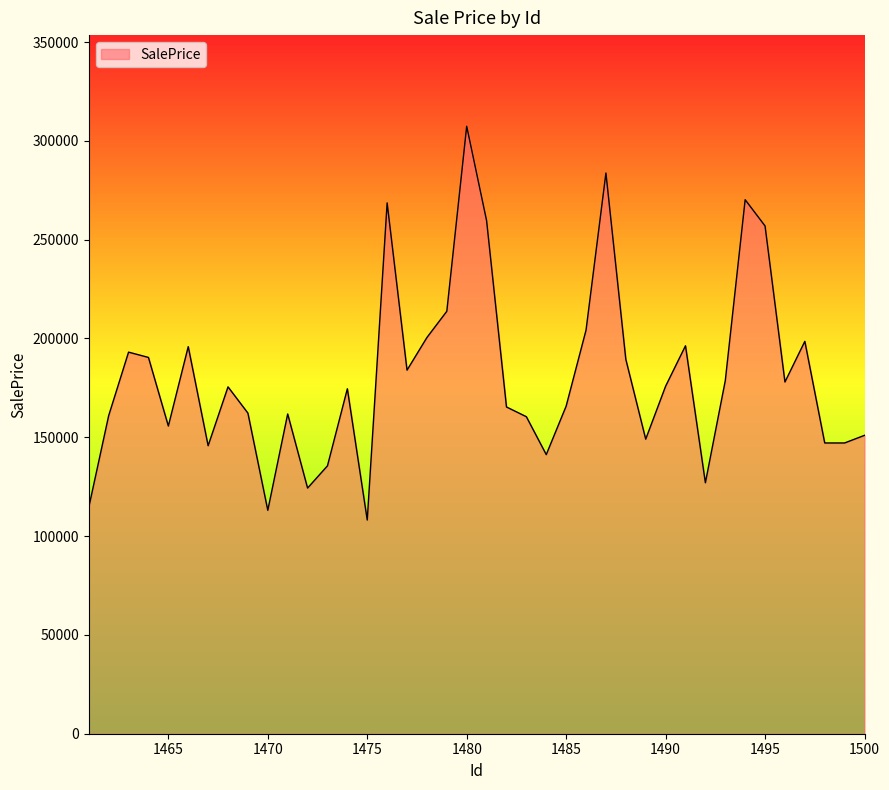

What is the difference between the maximum and minimum values?

199262.5